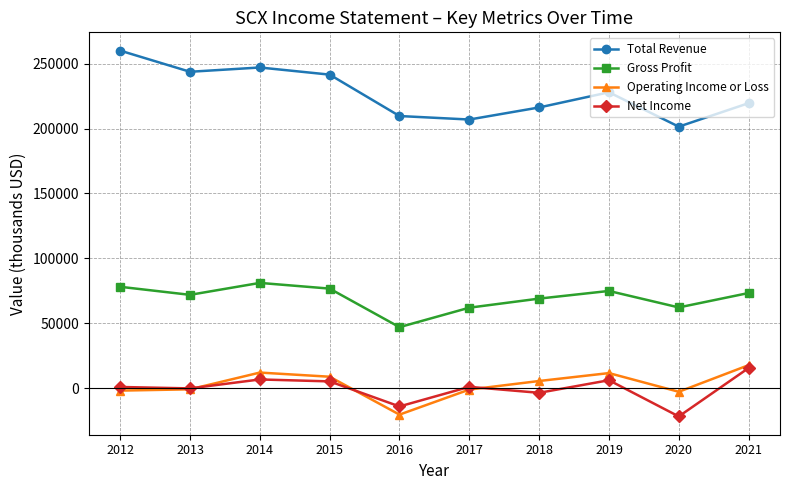

Is the value of Total Revenue at 2020 greater than the value of Net Income at 2020?

Yes